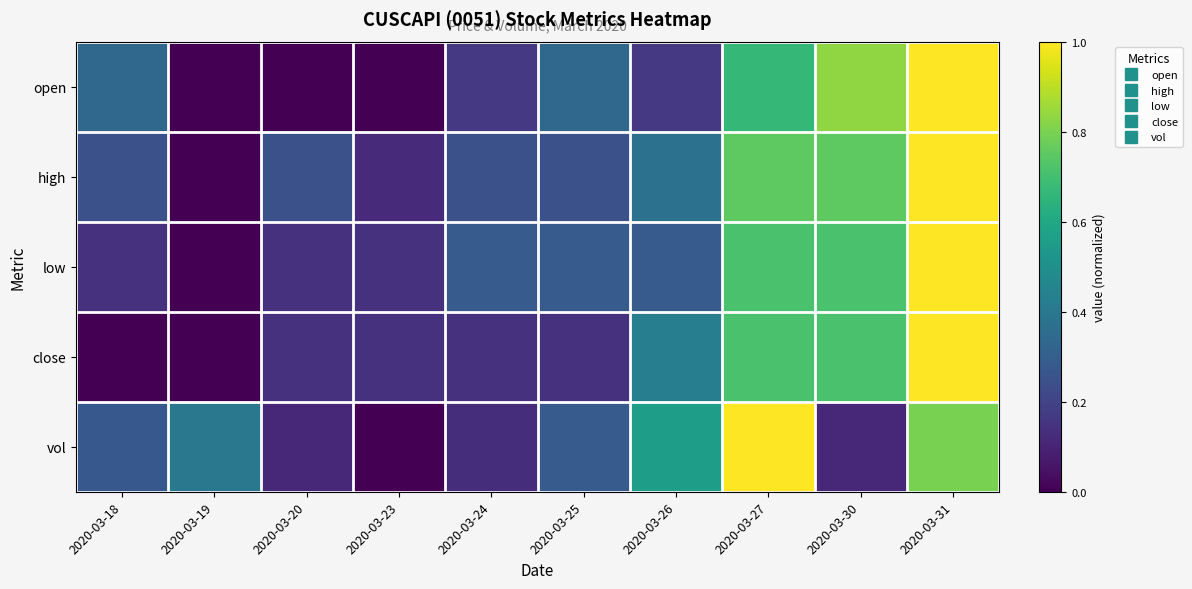

What is the spread (max minus min) of values at 2020-03-25?

0.2